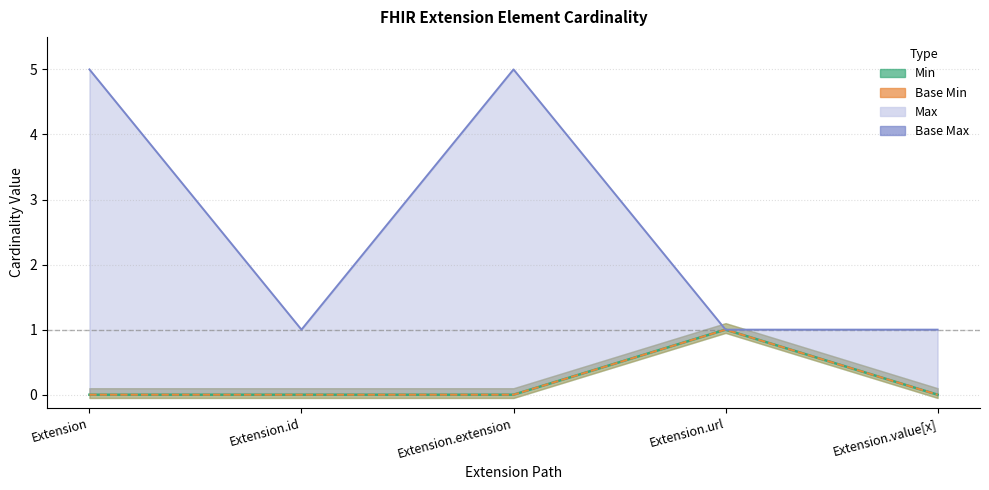

What is the difference between the highest and lowest values at Extension.value[x]?

1